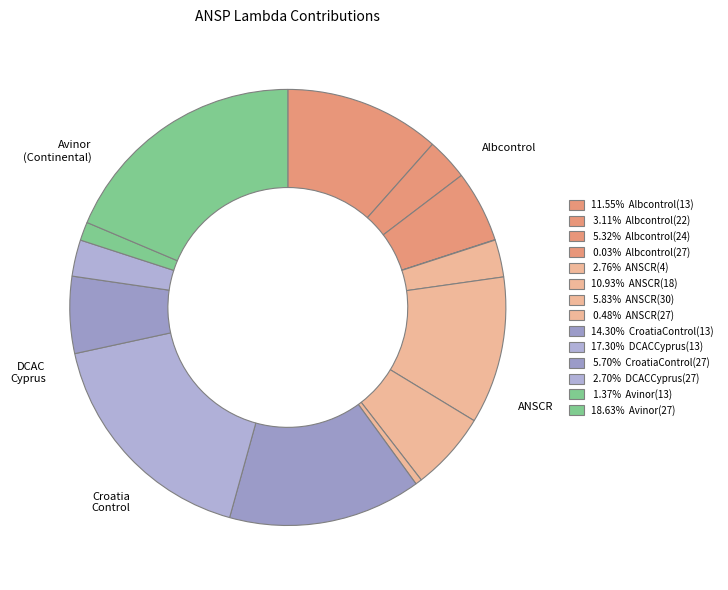

Is there a majority slice in this chart?

No